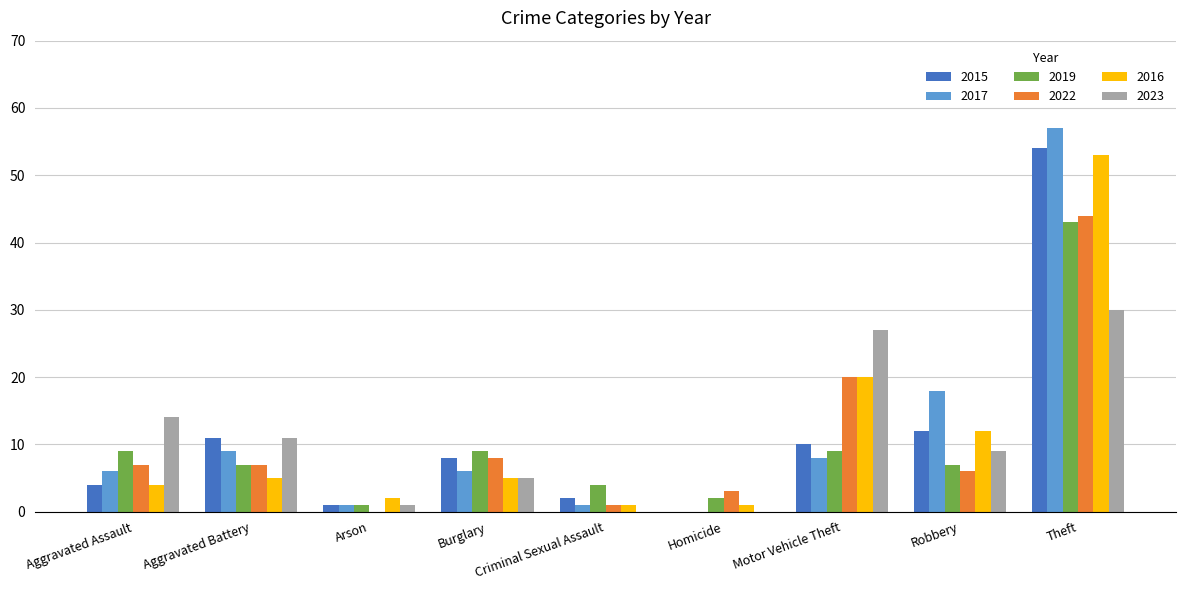

Which series changed the most between Burglary and Robbery?

2017